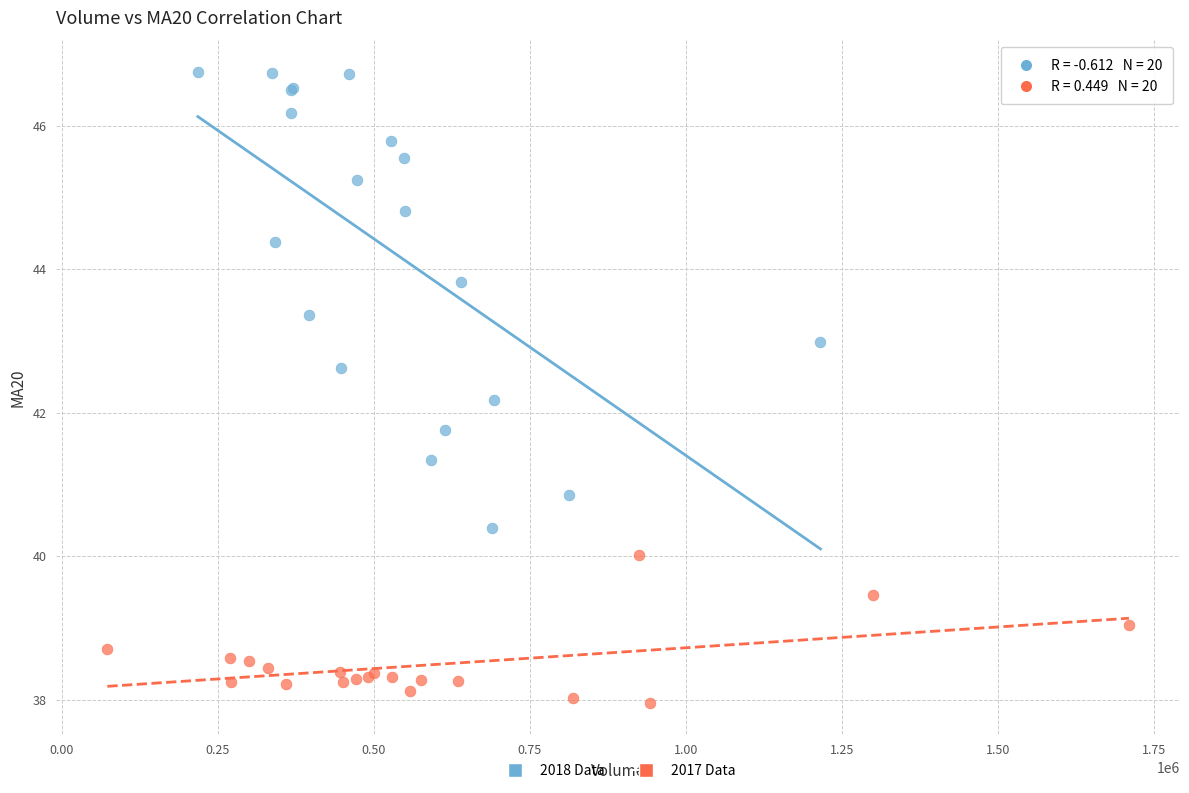

Which series reaches the maximum Y coordinate?

2018 Data